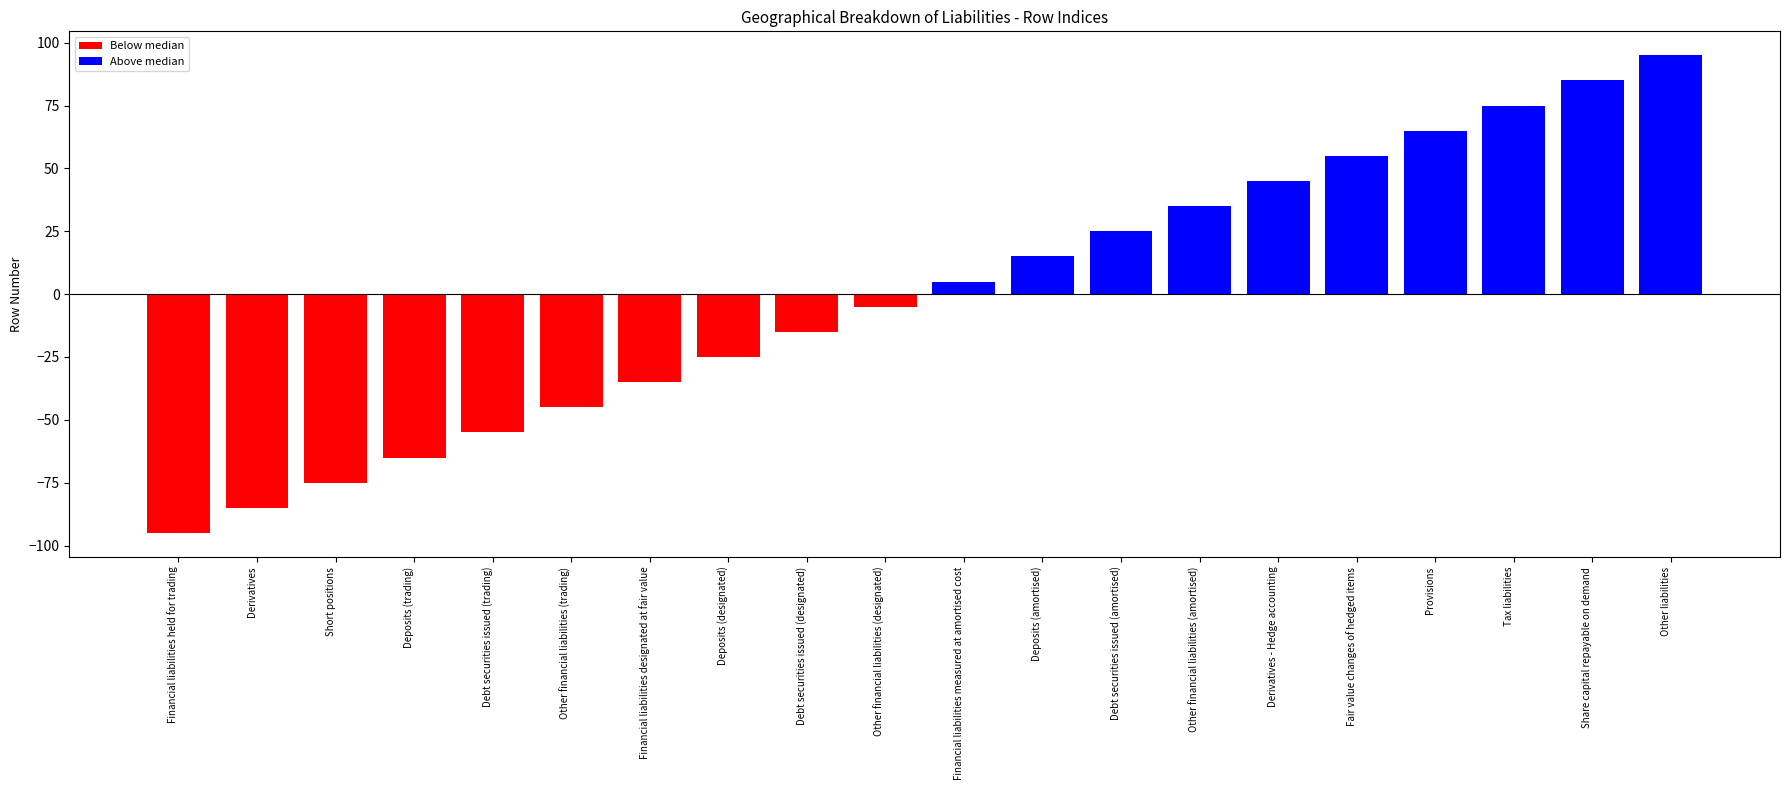

Is it true that the value at Debt securities issued (designated) is -6?

False